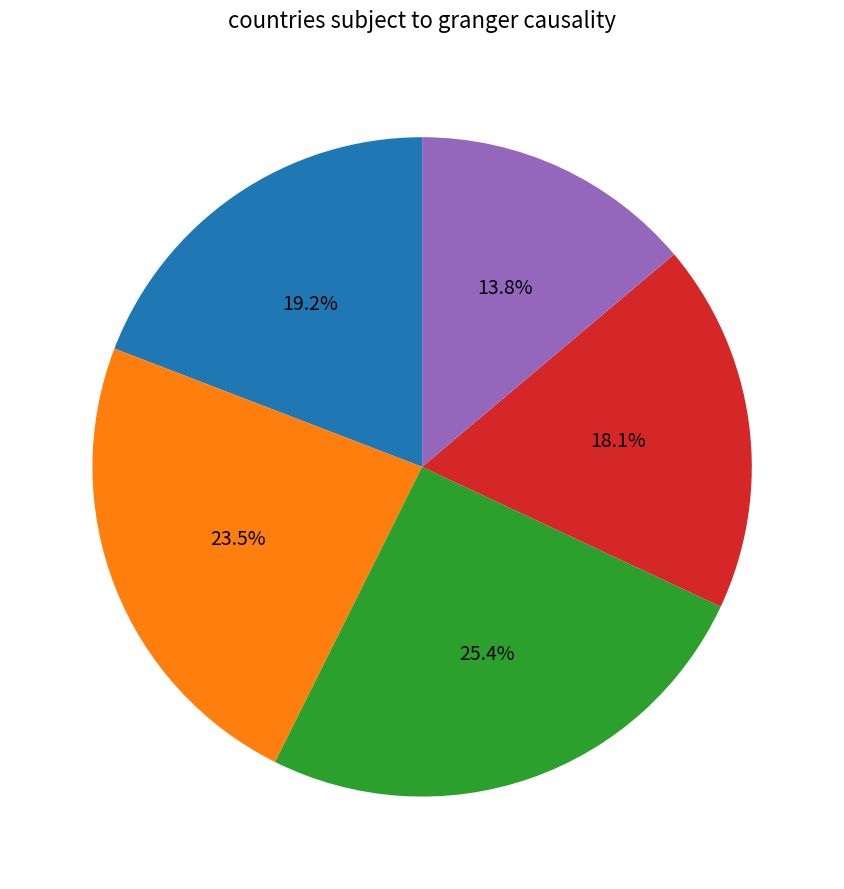

Is there any slice that represents more than half of the pie?

No